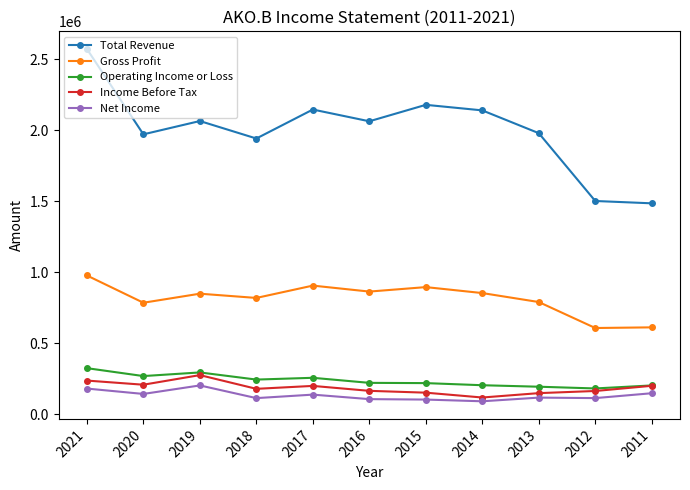

Is this an area chart (filled region under the line)?

No